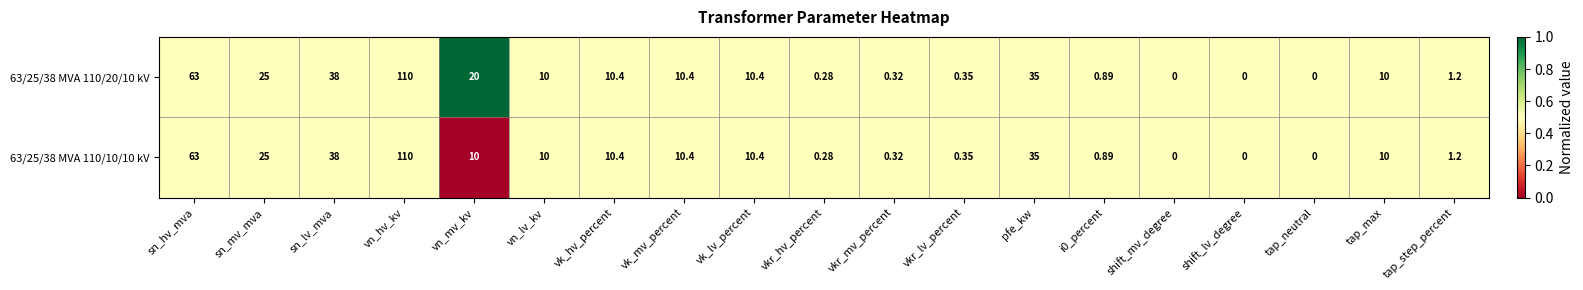

Which category has the highest value in the 63/25/38 MVA 110/10/10 kV series?

vn_hv_kv